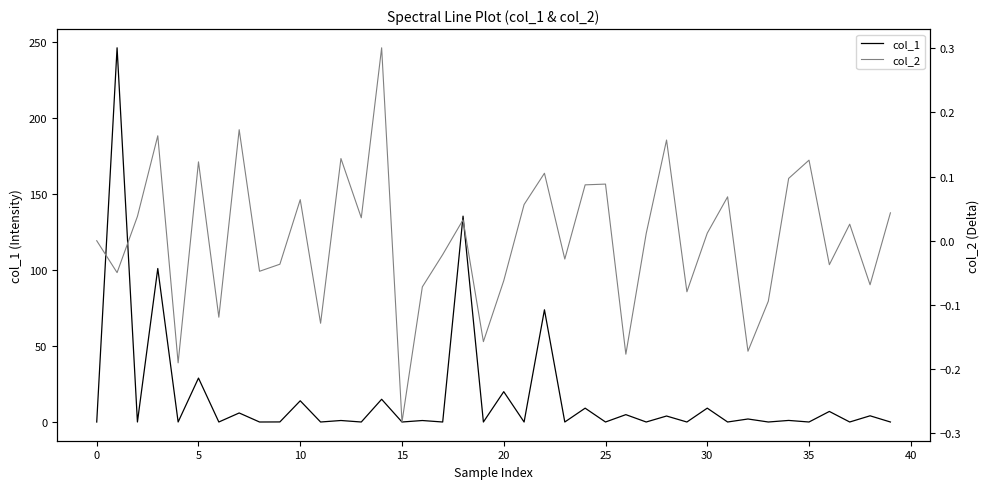

Between 27 and 17, which is larger?

27